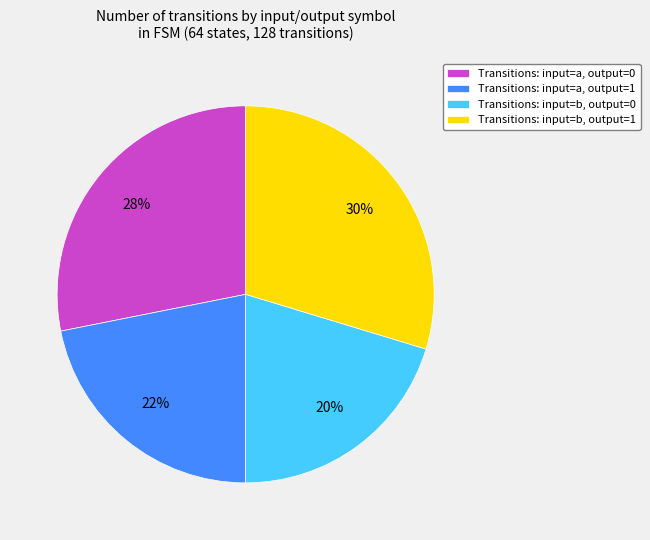

Rank the categories by value from highest to lowest.

Transitions: input=b, output=1, Transitions: input=a, output=0, Transitions: input=a, output=1, Transitions: input=b, output=0